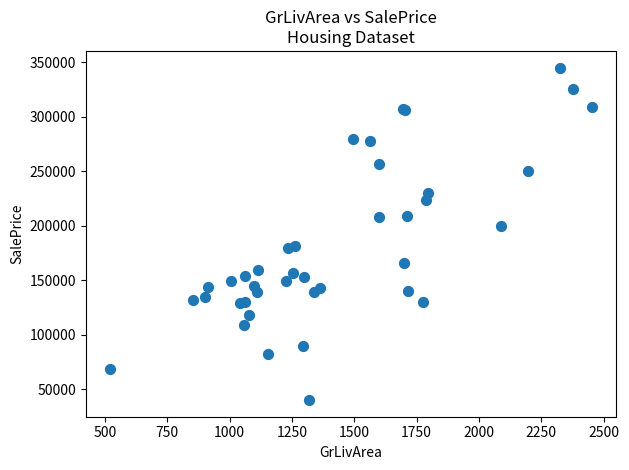

What Y value in the scatter plot is closest to 192500?

200000